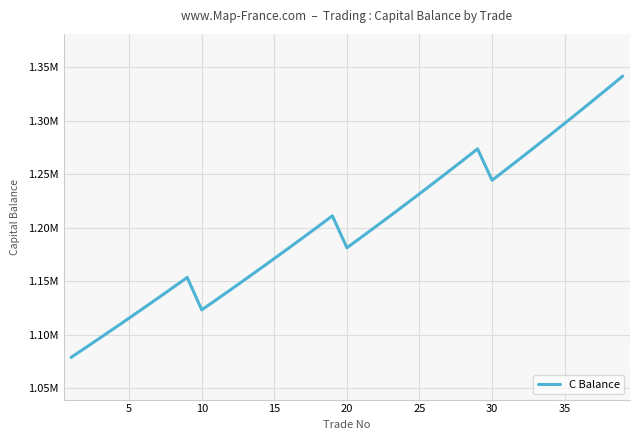

Is this an area chart (filled region under the line)?

No